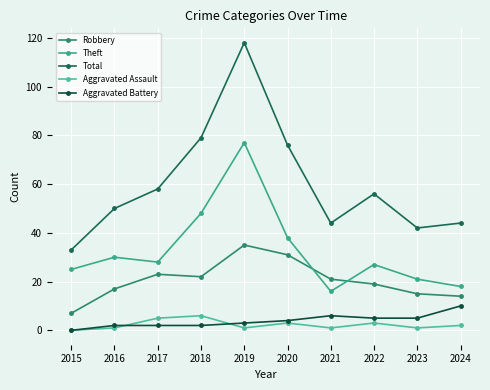

True or false: Total and Robbery intersect in this chart.

False